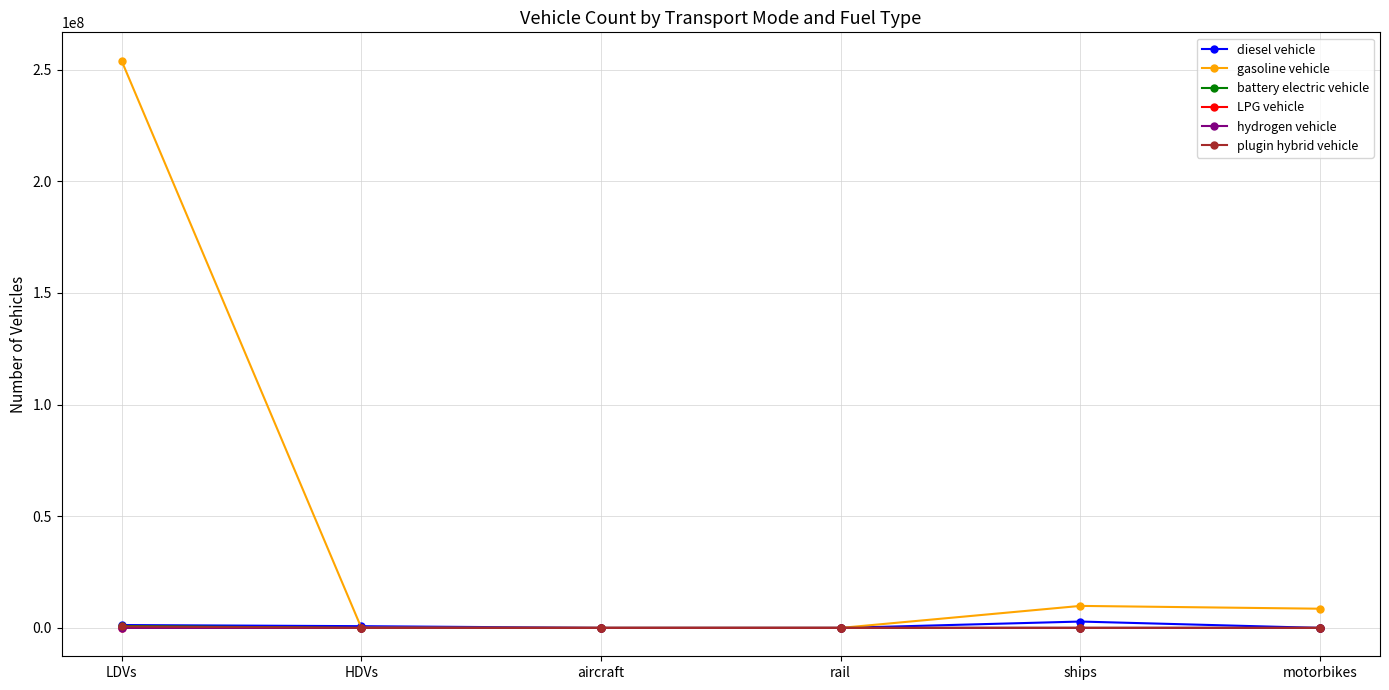

What is the greatest value displayed?

253943824.0